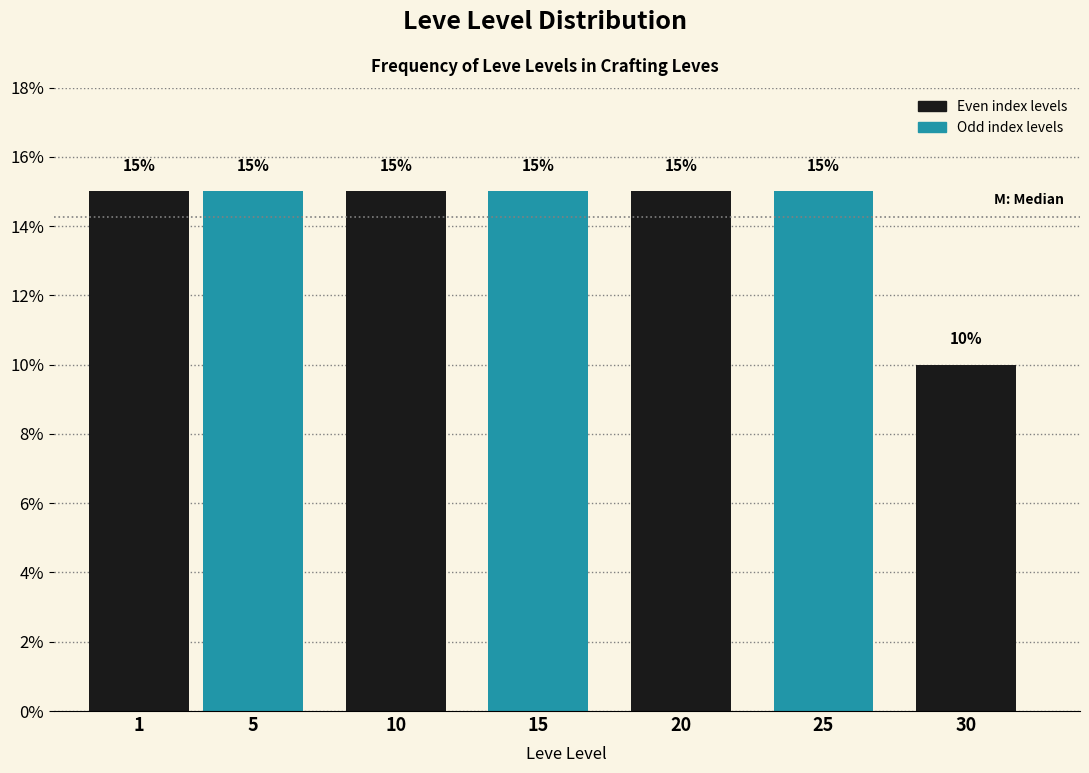

Reading left to right, what are all the values shown in this chart?

15	15	15	15	15	15	10